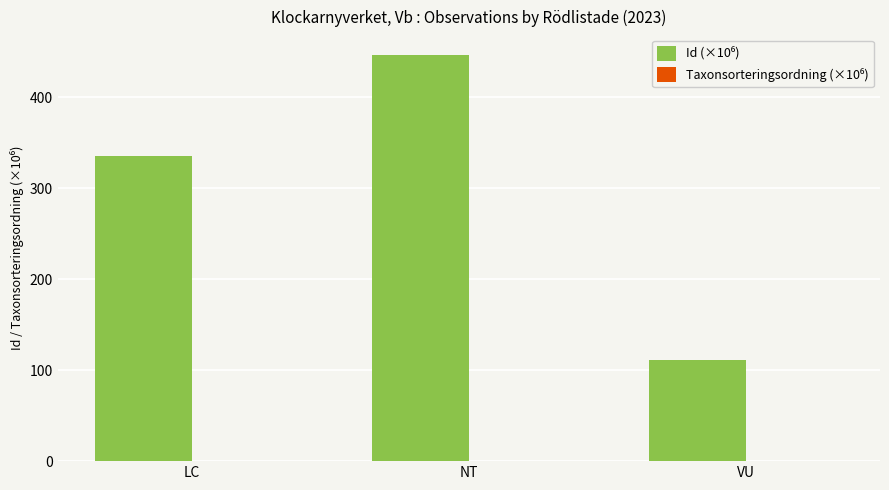

At which category is the sum across all series the highest?

NT